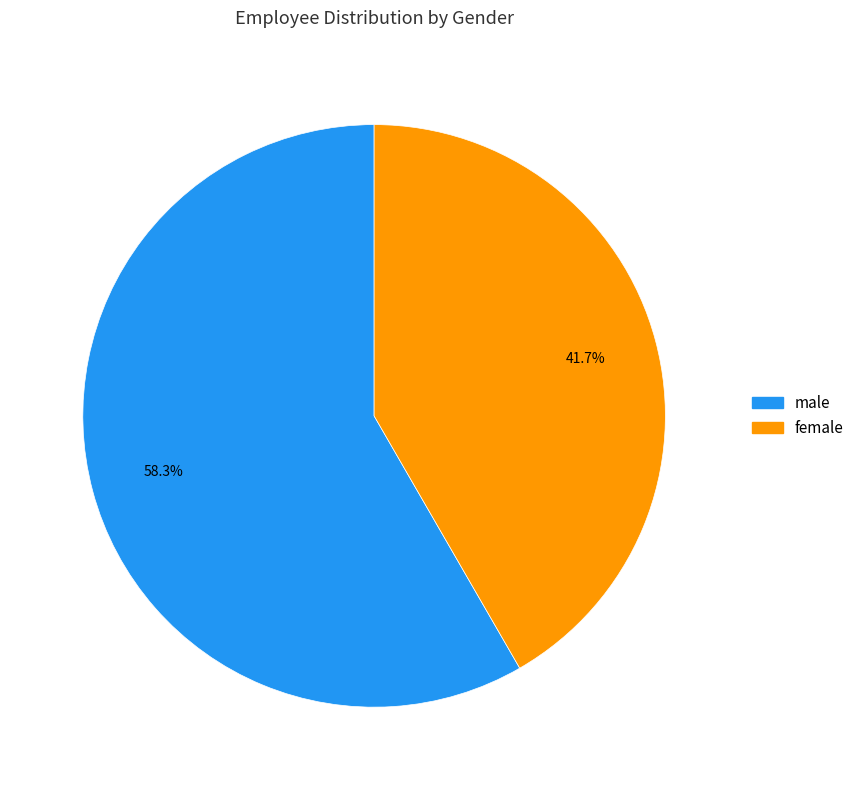

To the nearest percent, what portion does female represent?

42%